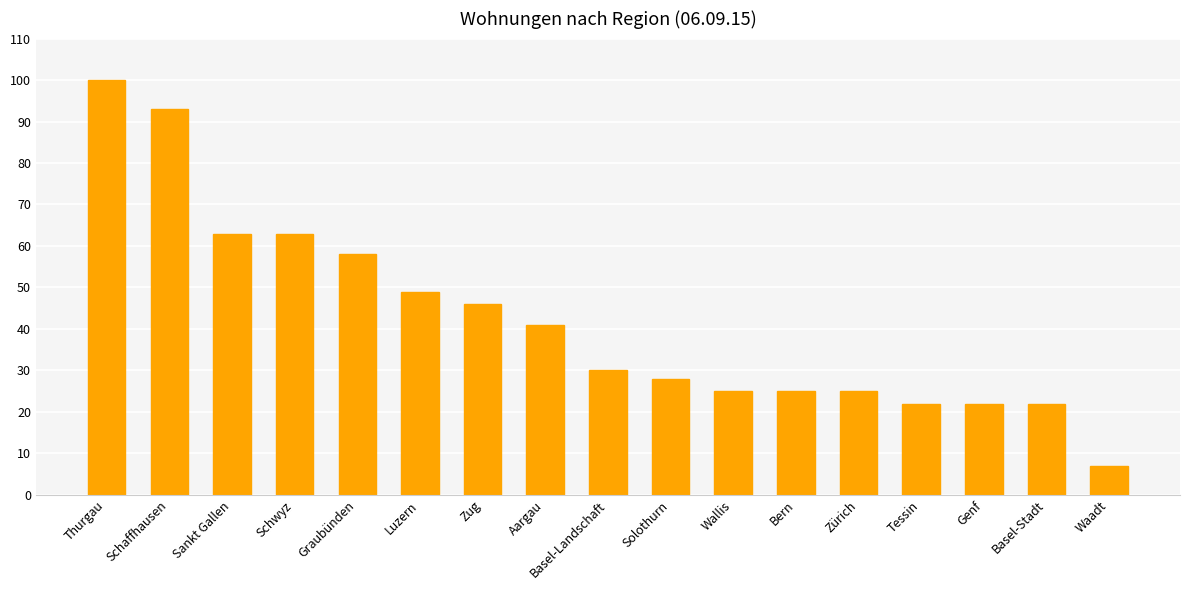

Is it true that the value at Tessin is 22?

True